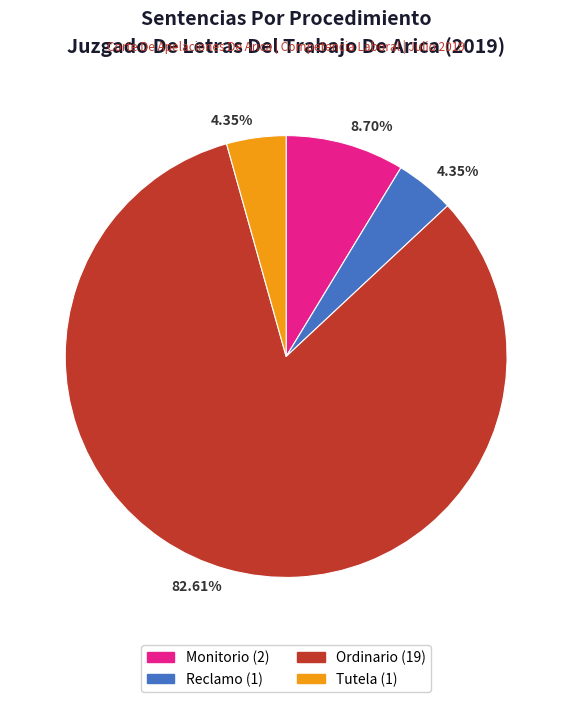

Is there any slice that represents more than half of the pie?

Yes